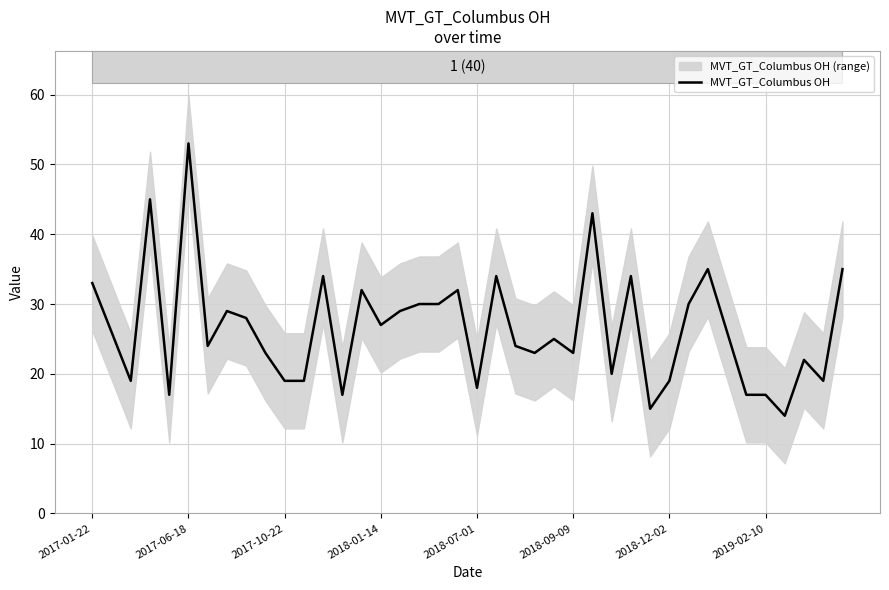

How many points are higher than both their immediate neighbors (excluding endpoints)?

12